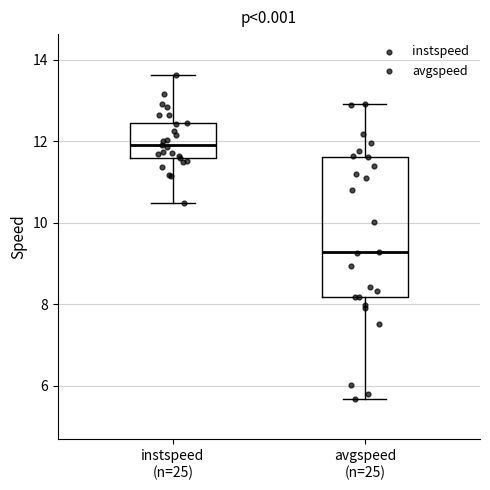

Which box is the tallest, from its lower edge to its upper edge?

avgspeed (n=25)